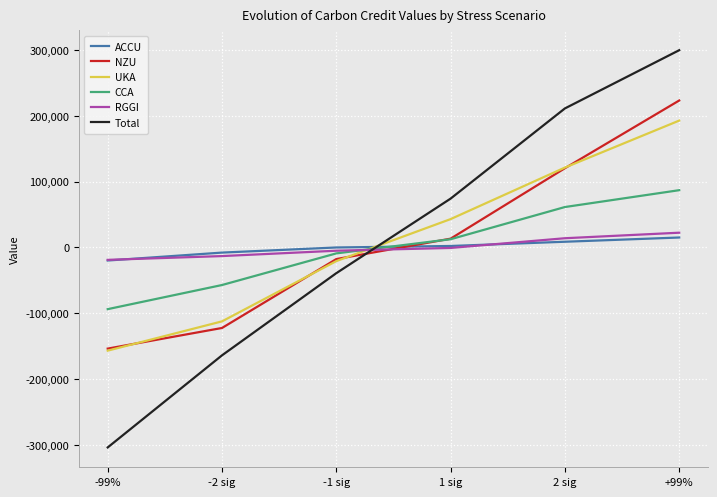

Is the value of ACCU at +99% greater than the value of CCA at -1 sig?

Yes